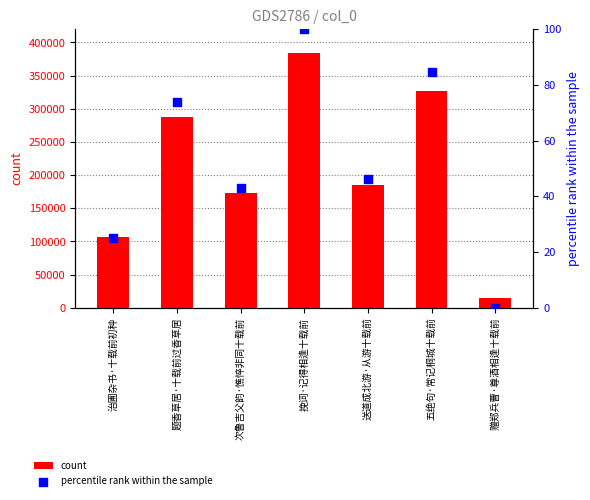

What are all the series names shown in the legend?

count, percentile rank within the sample